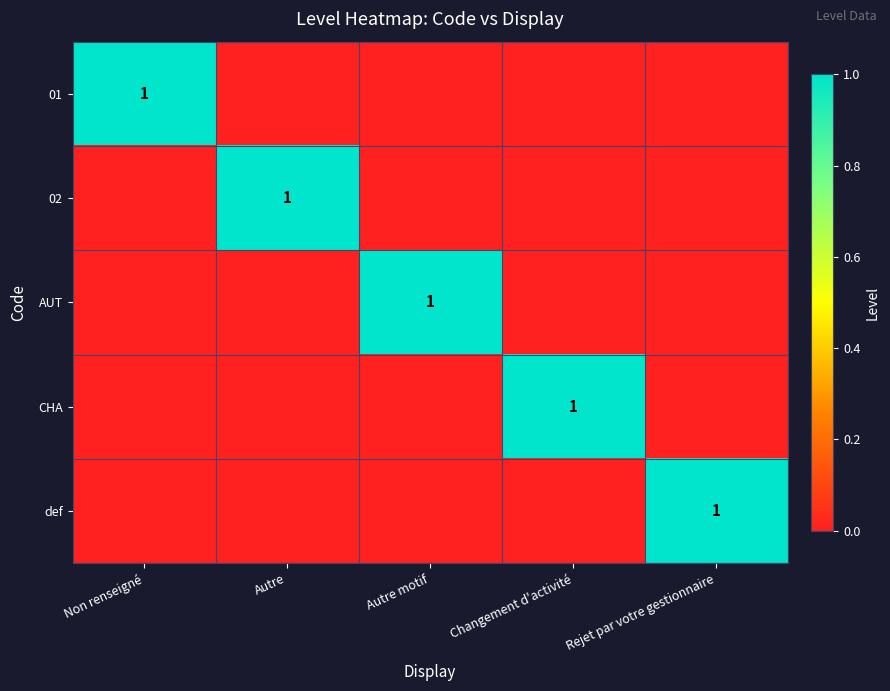

What is the difference between the maximum and minimum values in the CHA series?

1